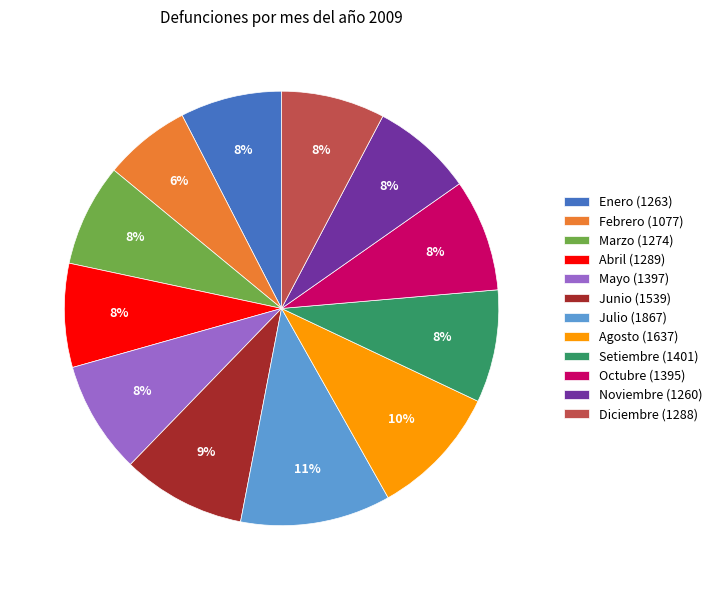

What is the largest slice in the pie chart?

Julio